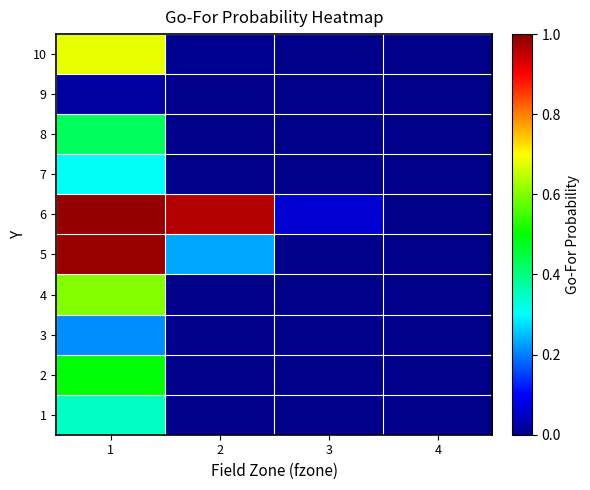

Which category has the lowest value across all series?

3